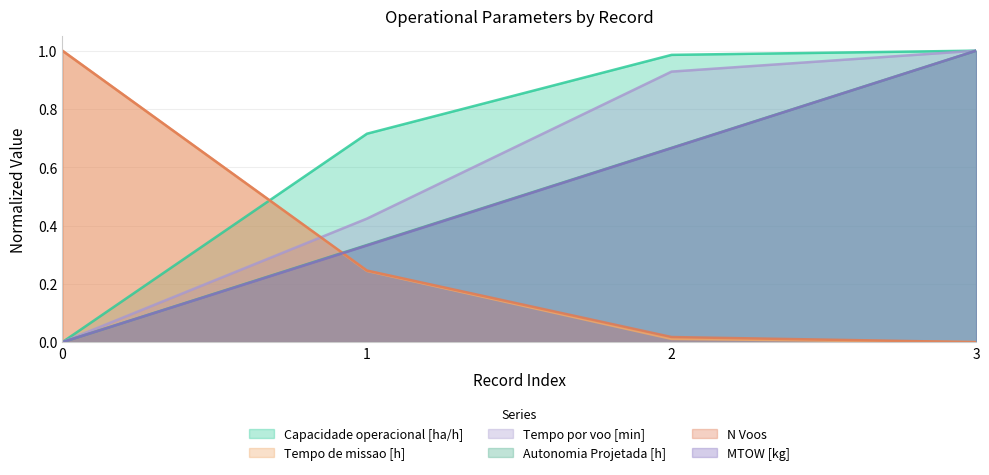

Is it true that Tempo por voo [min] equals 0.3 at 2?

False